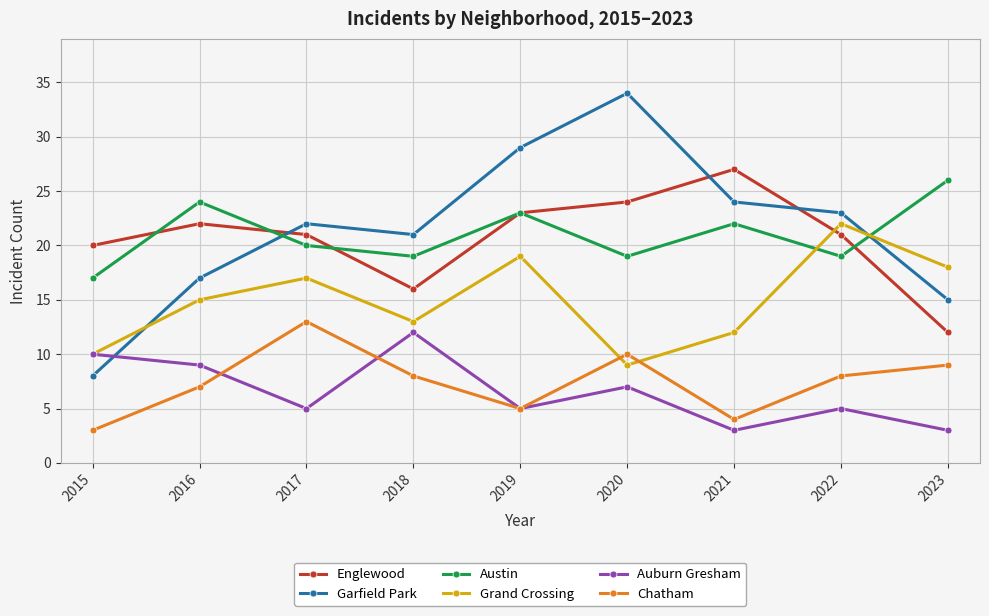

How many lines are shown in the chart?

6